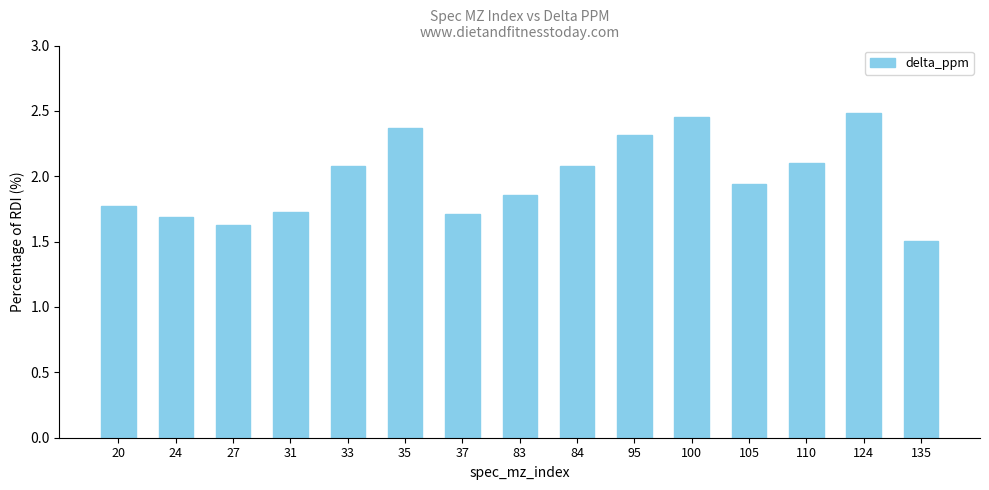

At which label is the value closest to 1?

135